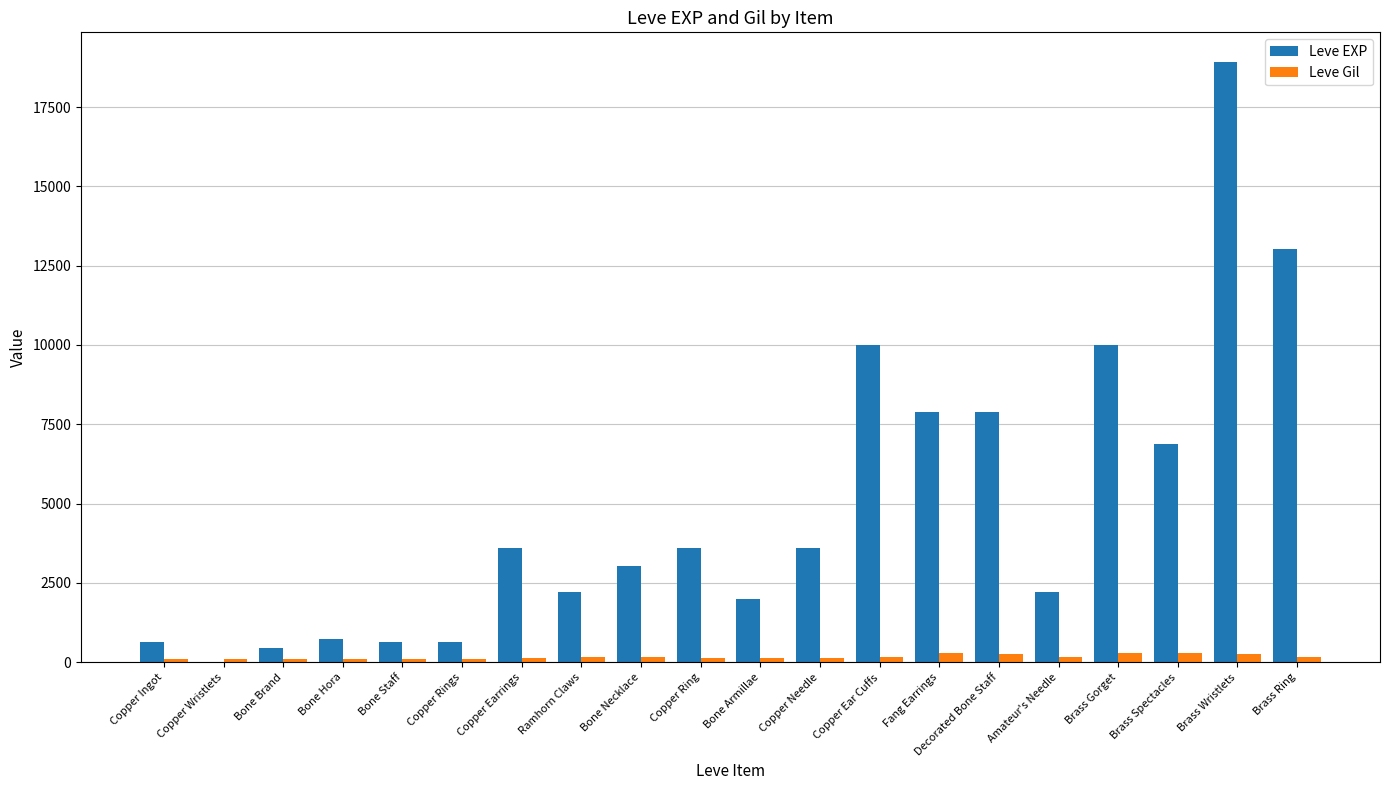

Is it true that Leve EXP equals 2230 at Ramhorn Claws?

True